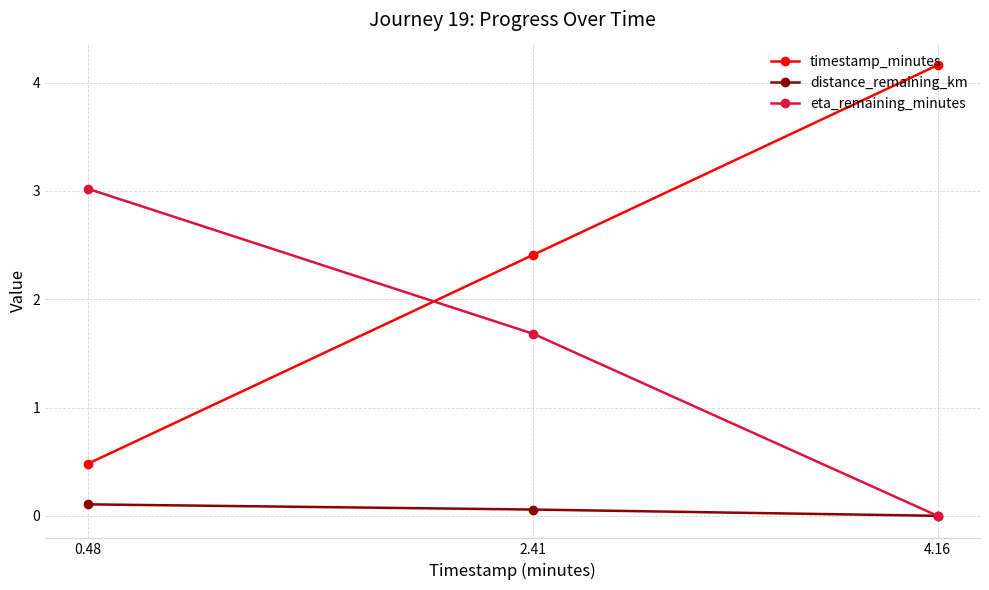

How many values in distance_remaining_km are above zero?

2